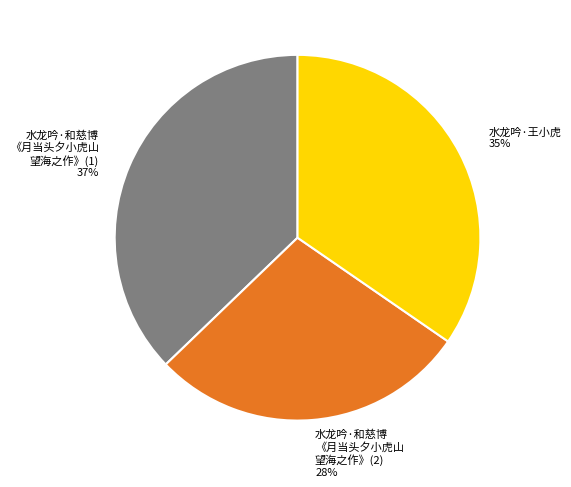

Approximately how many times larger is the value at 水龙吟·王小虎 compared to 水龙吟·和慈博 《月当头夕小虎山 望海之作》(2)?

1.2